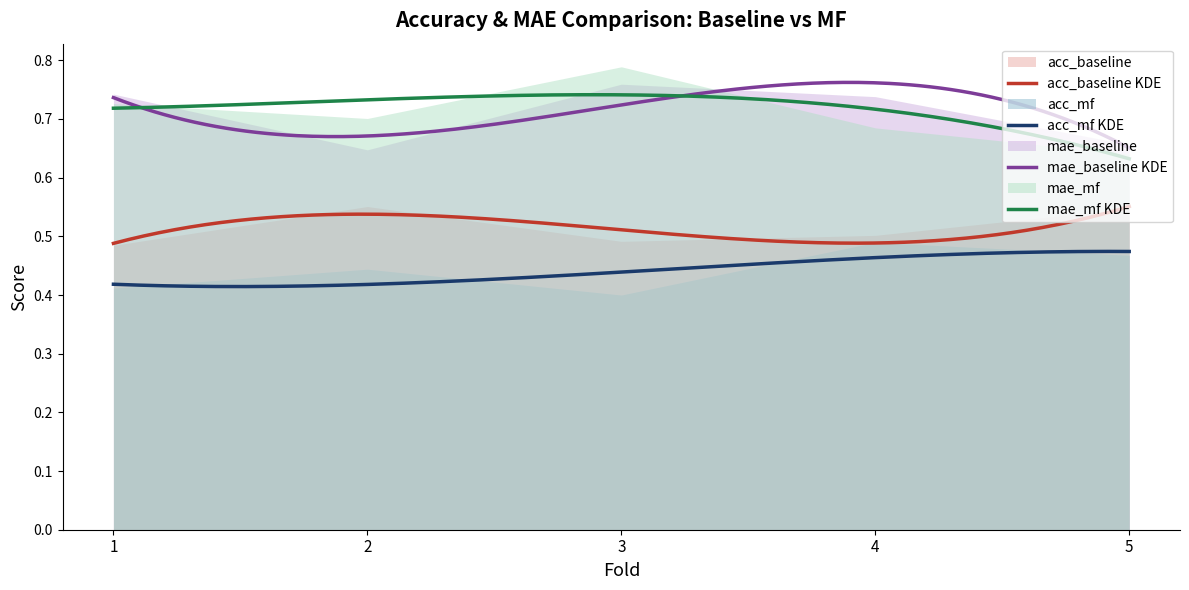

What is the difference between the mae_mf values at 3 and 1?

0.1